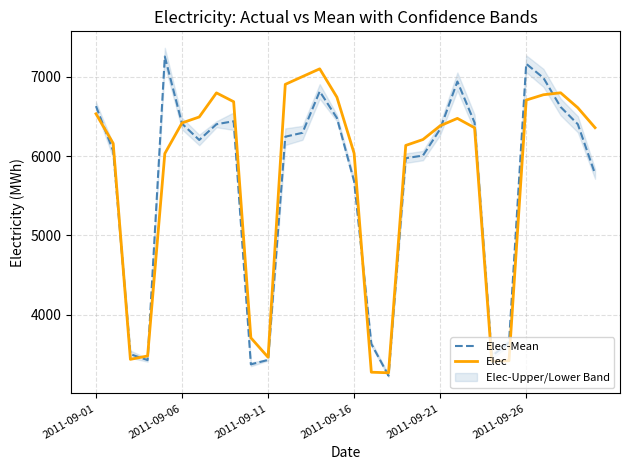

What is the highest value of the Elec-Mean series?

7255.9